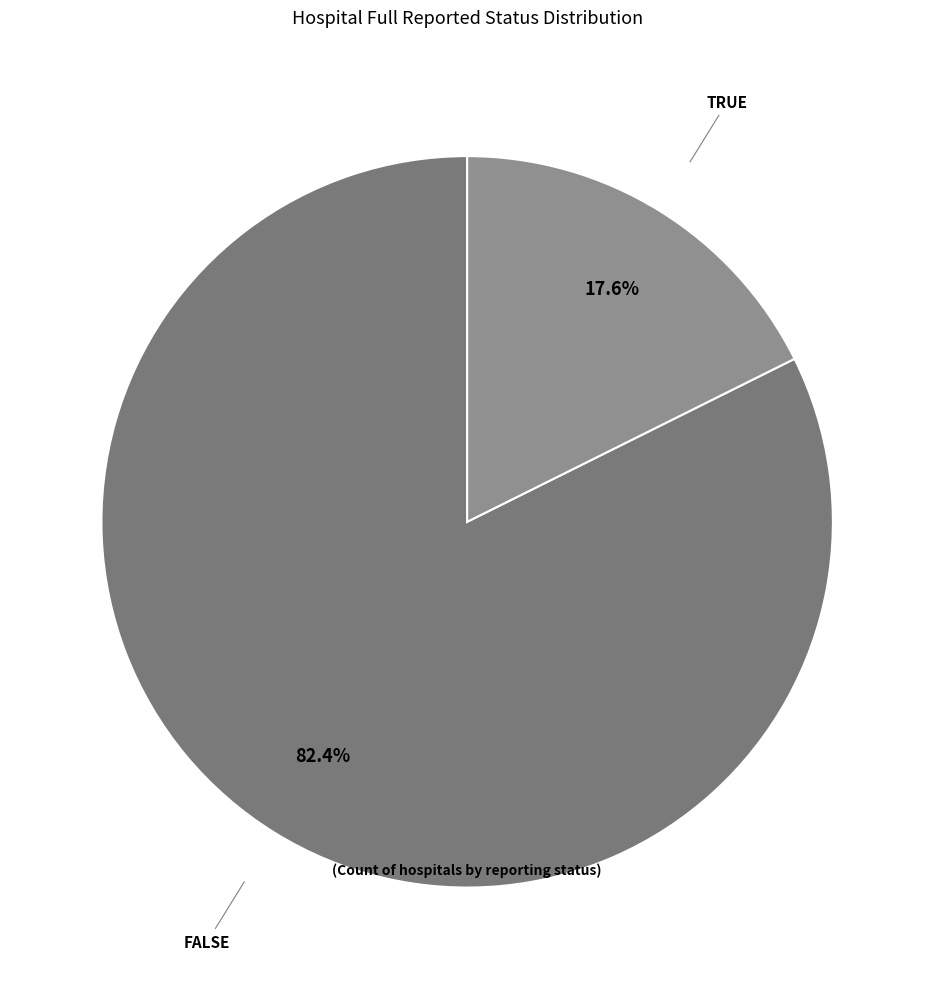

To the nearest percent, what is the average slice percentage?

50%